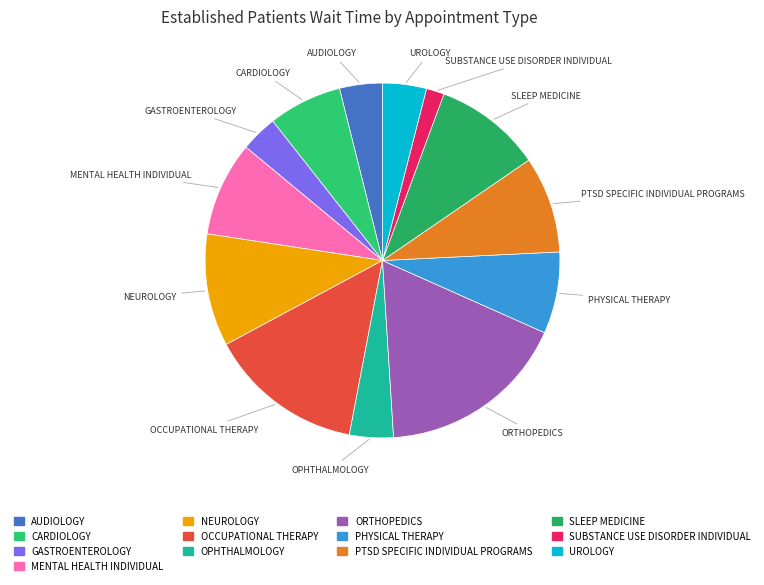

How many segments does this pie chart have?

13